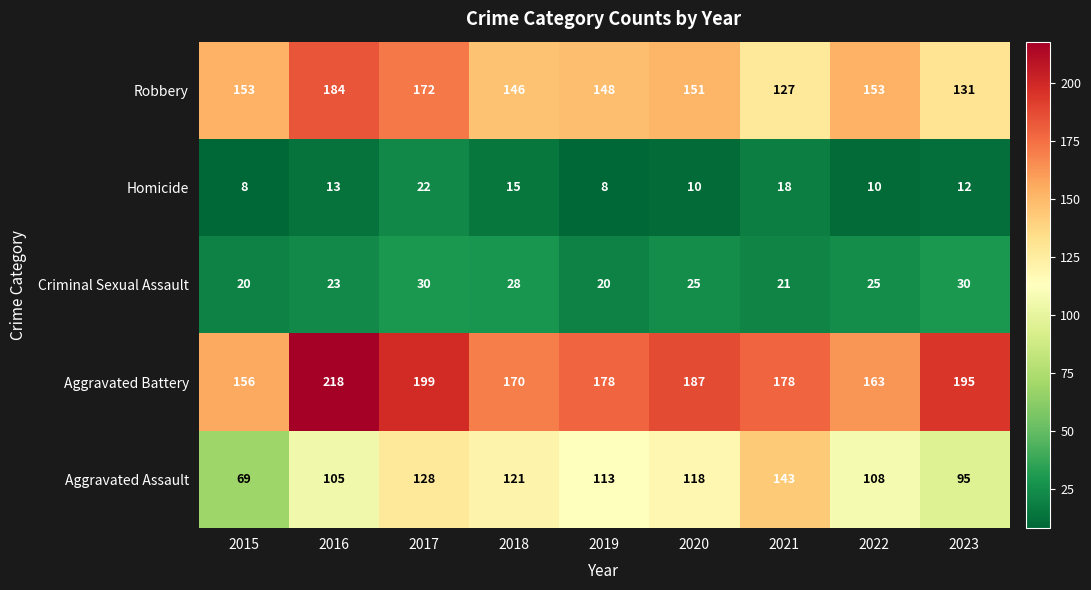

Is the value of Robbery at 2017 greater than the value of Homicide at 2021?

Yes